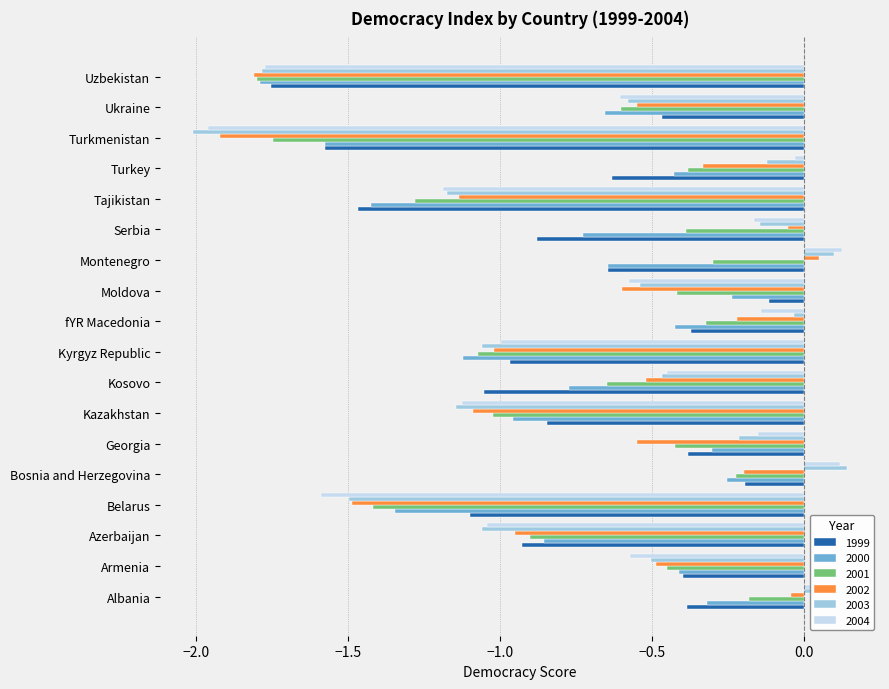

What is the difference between the maximum and second lowest values in the 2001 series?

1.6